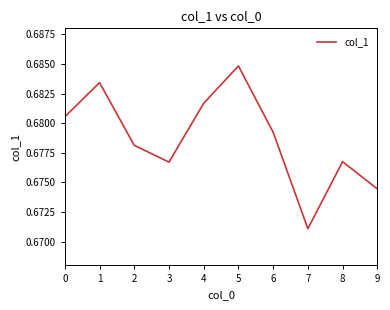

The value at 5 is 1.0. True or false?

False